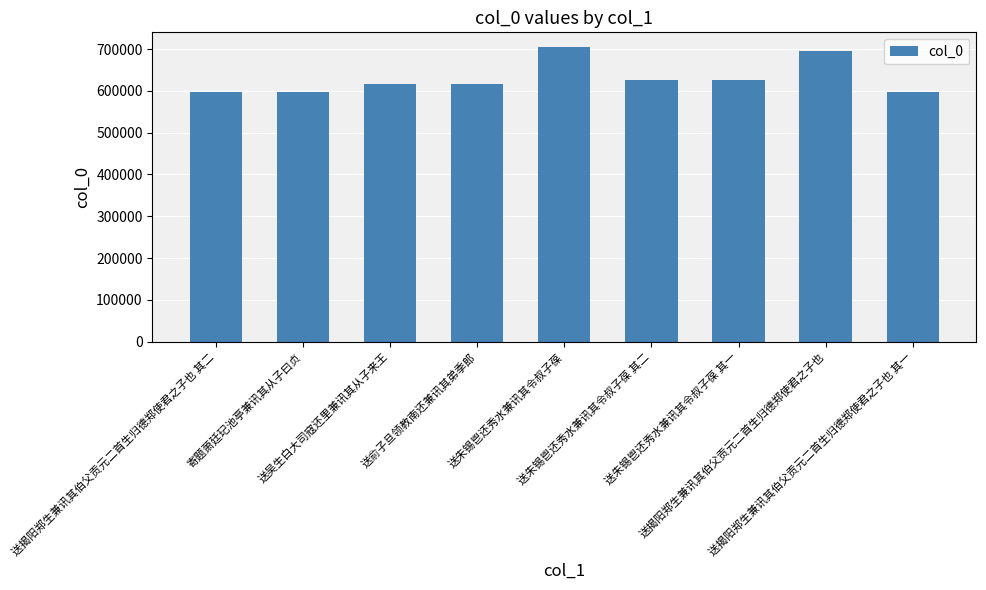

What is the value of the 5th bar from the left?

704665